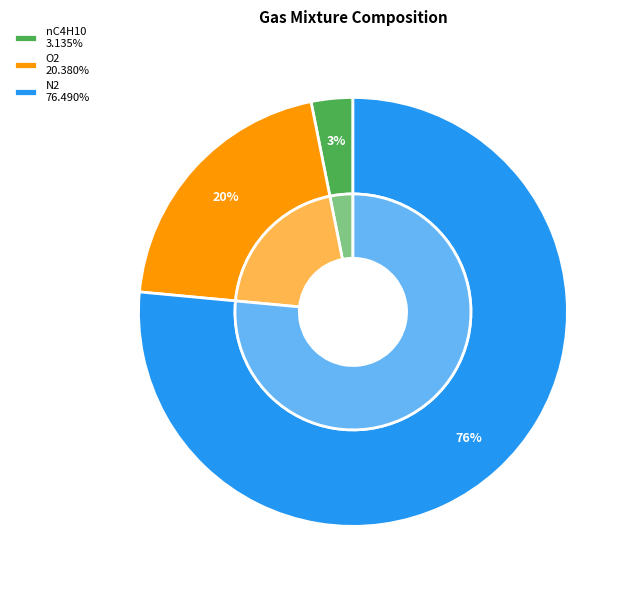

Which category has the smallest portion of the pie?

nC4H10